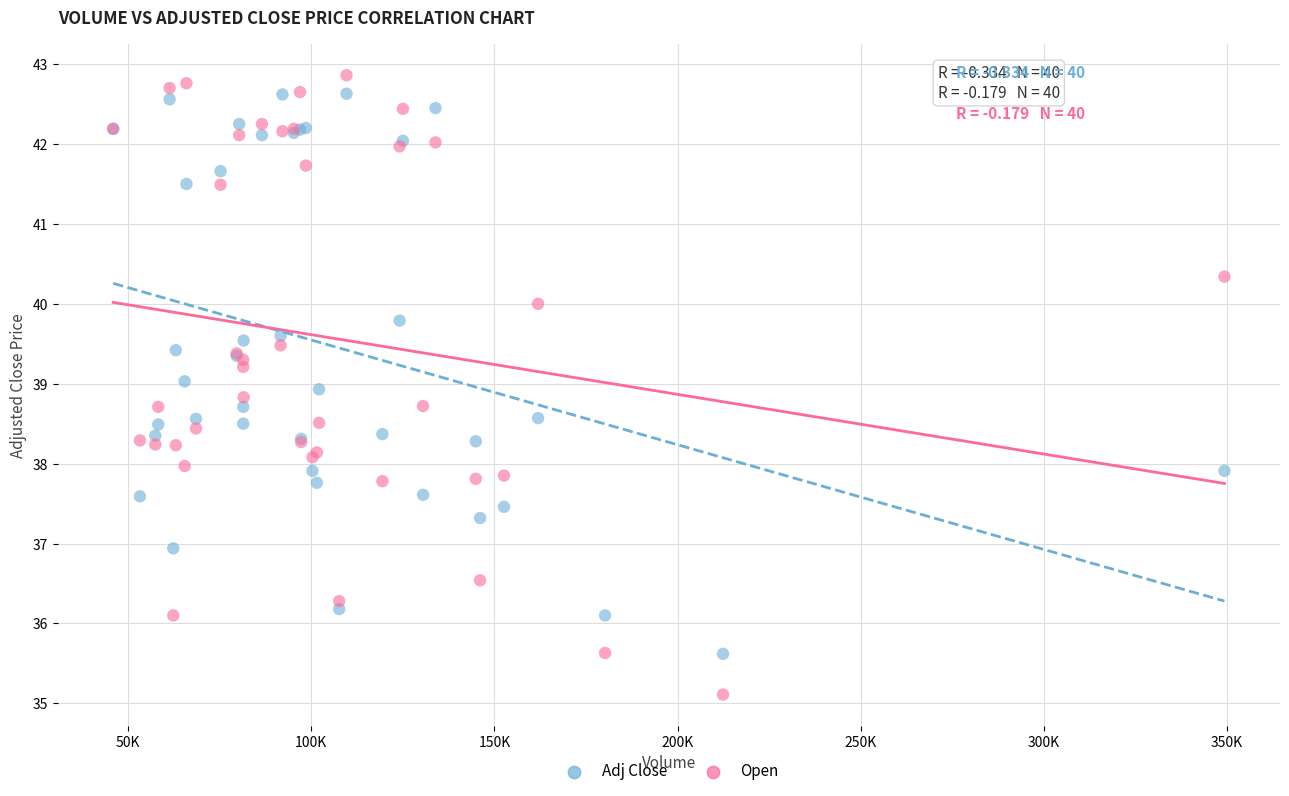

What are all the series names shown in the legend?

Adj Close, Open